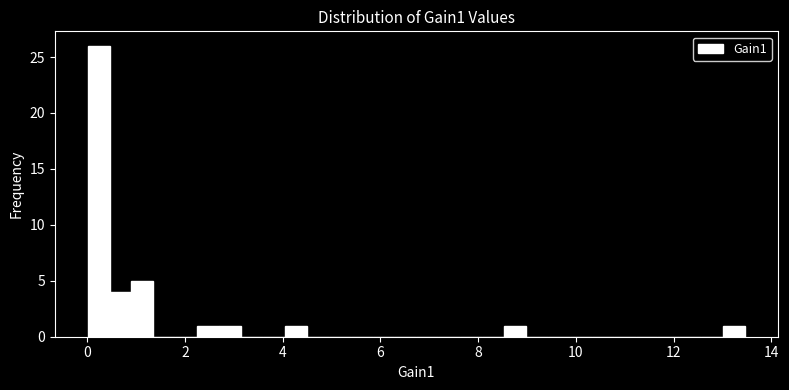

Read against the x-axis, roughly where is the centre of the tallest bar?

0.2